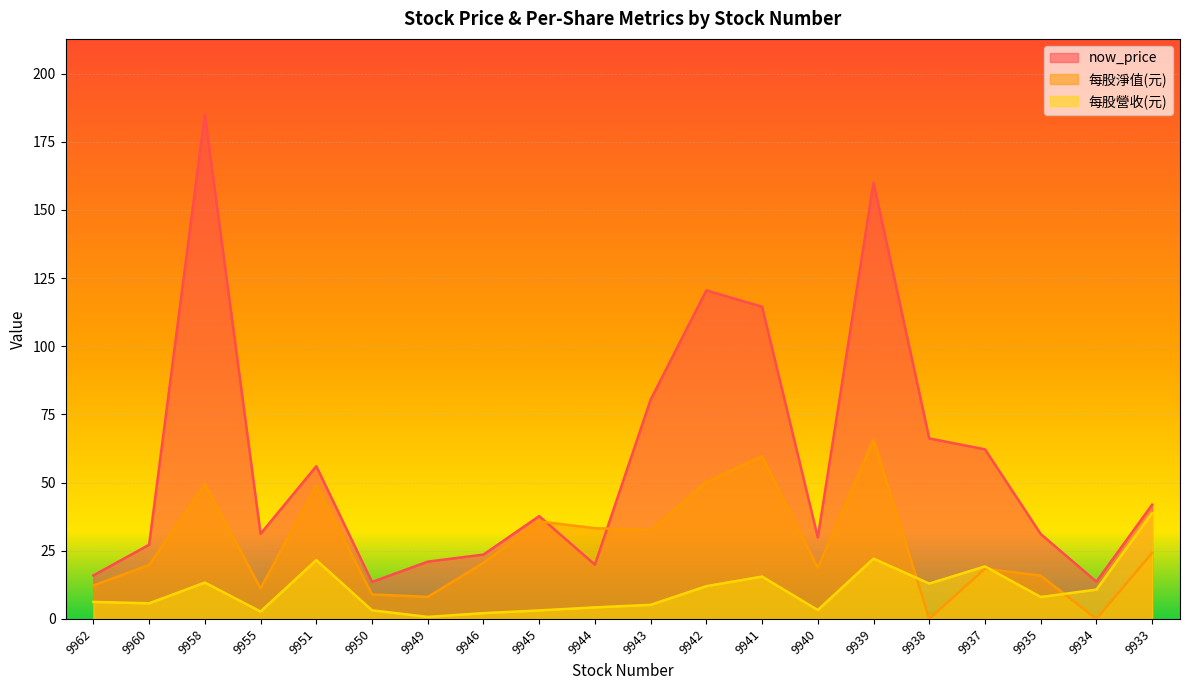

Which has a higher value, 9946 or 9933?

9933